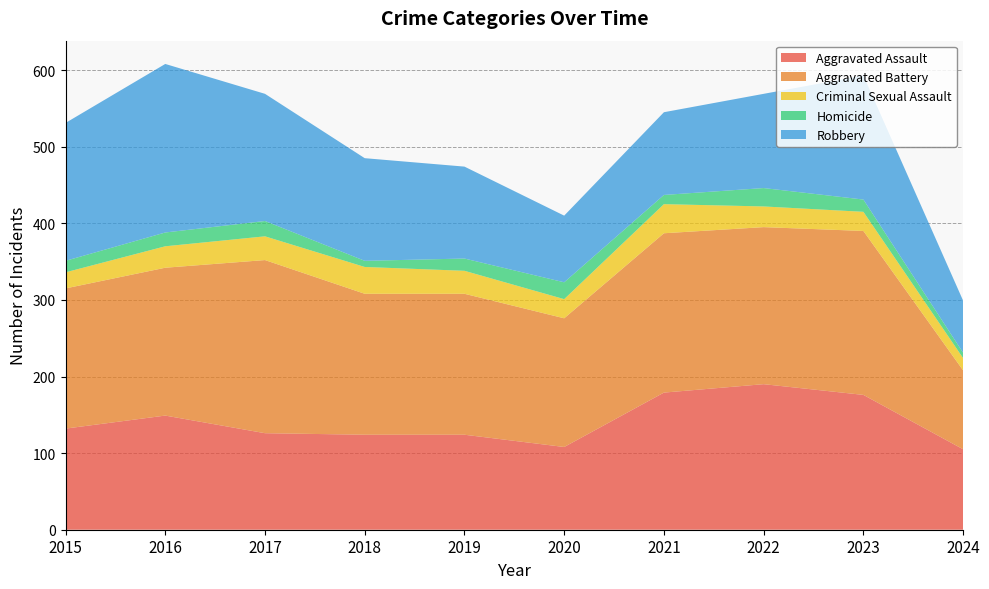

Reading left to right, what are all the values shown in this chart?

Aggravated Assault: 2015=132	2016=149	2017=126	2018=124	2019=124	2020=108	2021=179	2022=190	2023=176	2024=105
Aggravated Battery: 2015=183	2016=193	2017=226	2018=184	2019=184	2020=168	2021=208	2022=205	2023=214	2024=103
Criminal Sexual Assault: 2015=21	2016=28	2017=31	2018=35	2019=30	2020=25	2021=38	2022=27	2023=25	2024=16
Homicide: 2015=15	2016=18	2017=20	2018=8	2019=16	2020=22	2021=12	2022=24	2023=16	2024=7
Robbery: 2015=180	2016=220	2017=166	2018=134	2019=120	2020=87	2021=108	2022=123	2023=162	2024=68